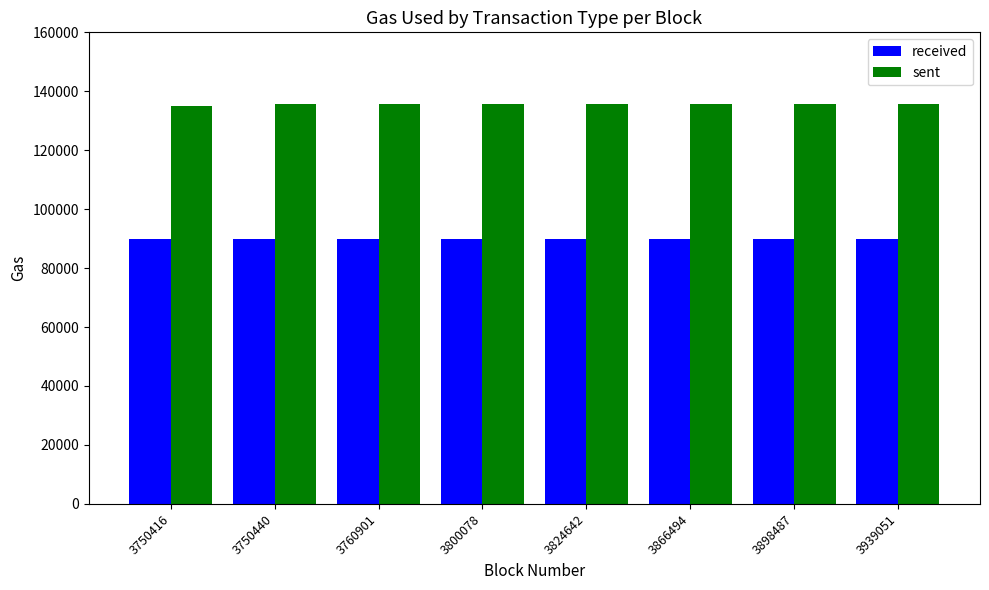

At how many categories does at least one series exceed 130027?

8